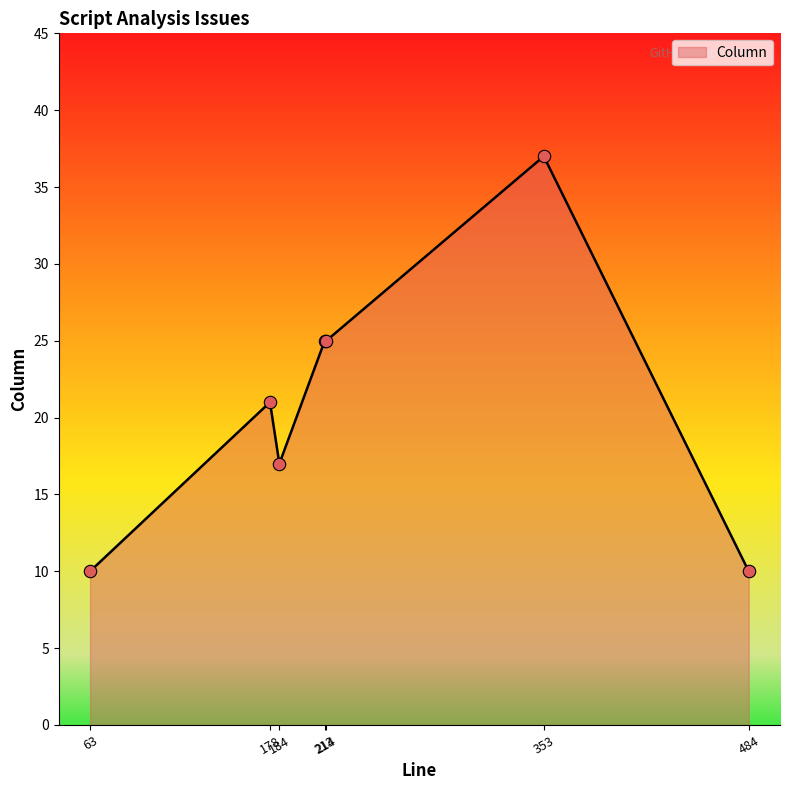

What is the minimum value shown in the chart?

10